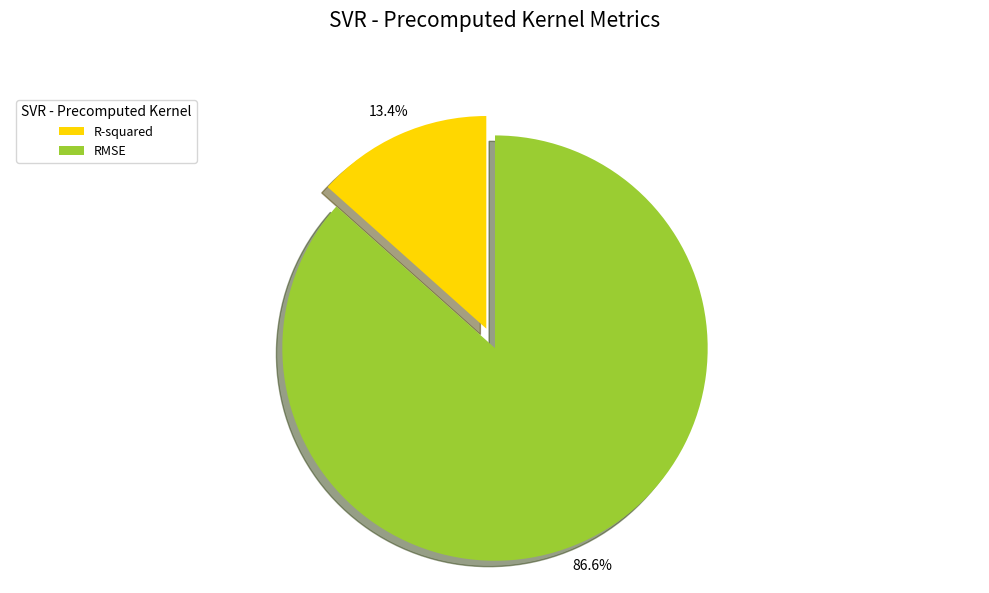

Rank the categories by value from lowest to highest.

R-squared, RMSE